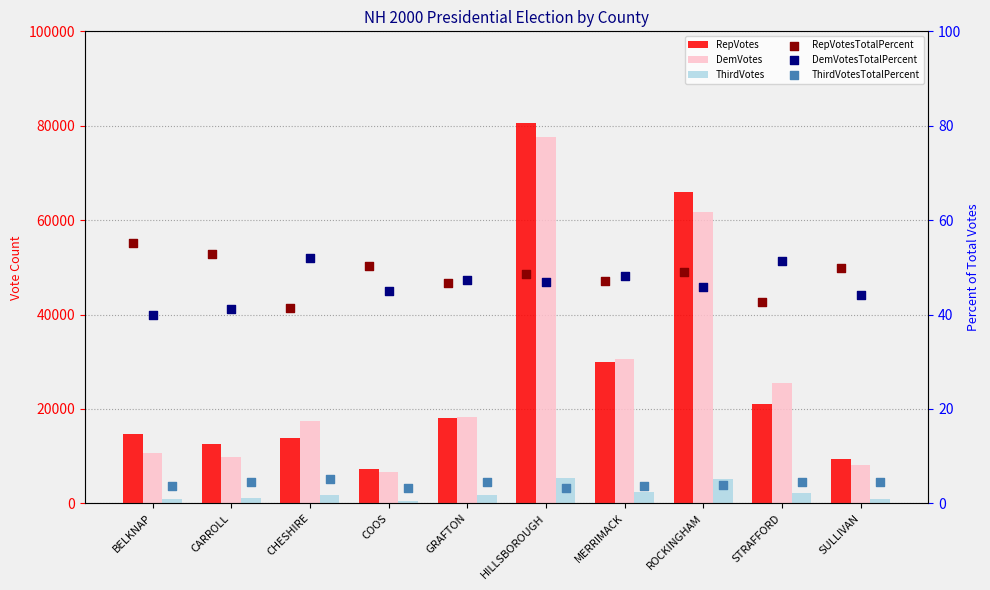

At how many categories does at least one series exceed 23013?

4